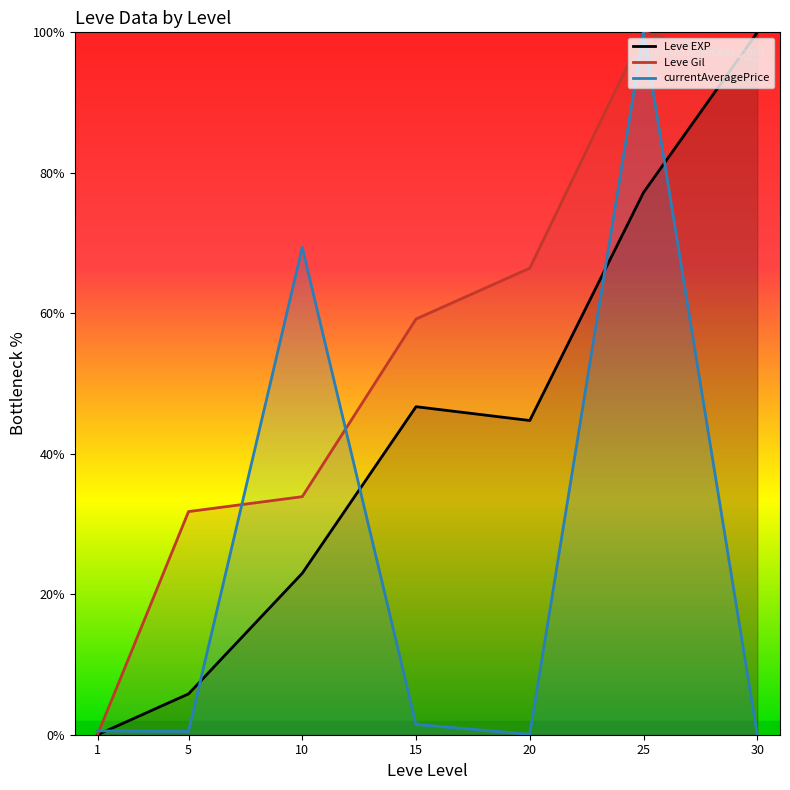

Between 30 and 15, which is larger?

30